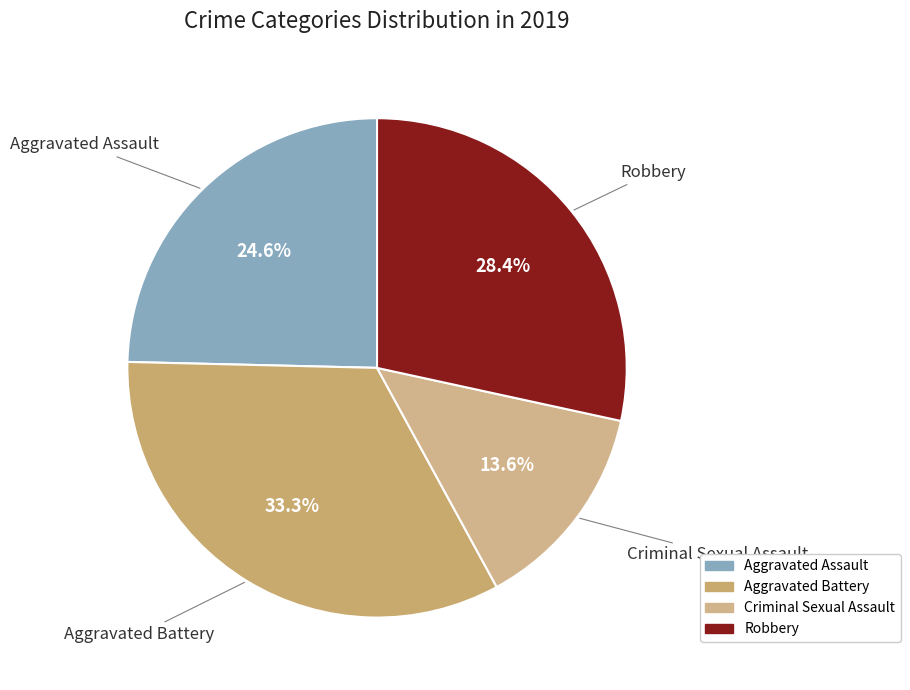

What percentage is NOT represented by Aggravated Battery?

66.7%